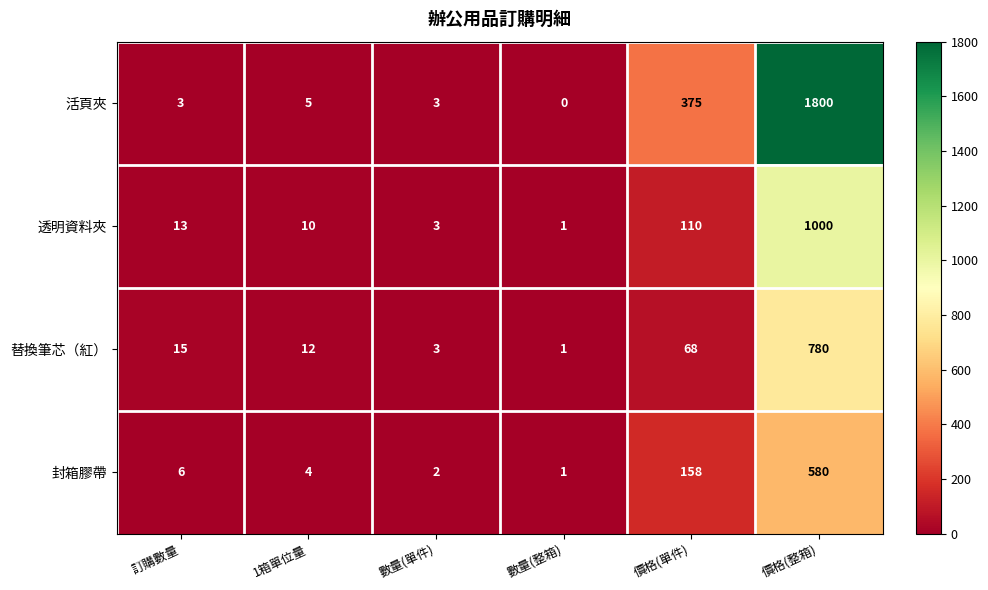

The 活頁夾 series shows 1800 at 價格(整箱). True or false?

True